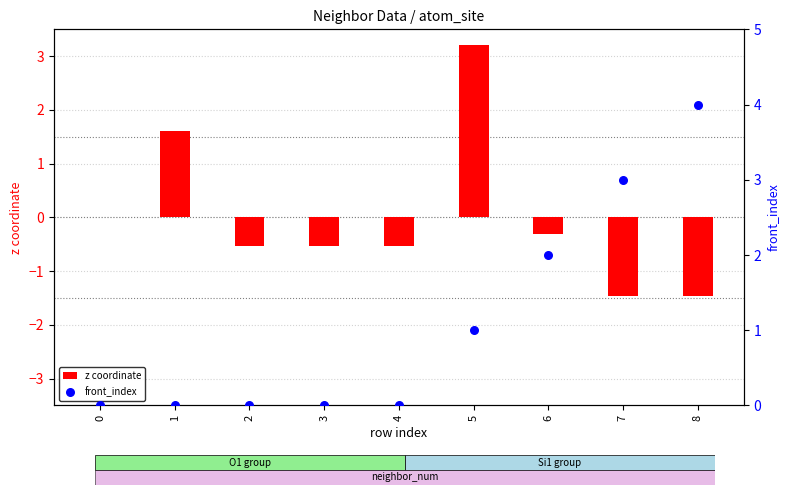

Is the value of front_index at 4 greater than the value of z coordinate at 3?

Yes